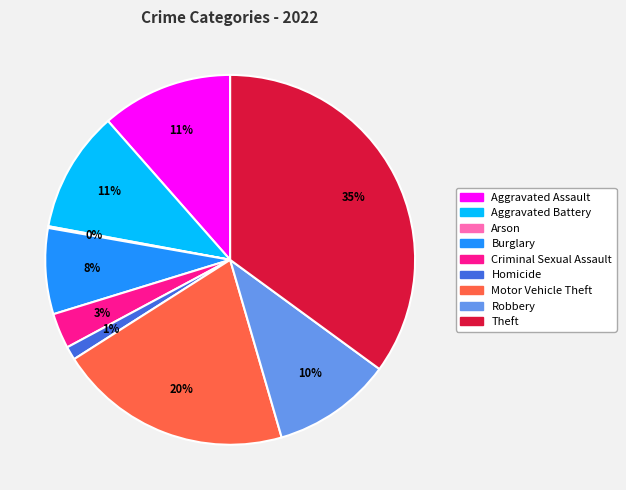

Does Motor Vehicle Theft represent more than half of the total?

No